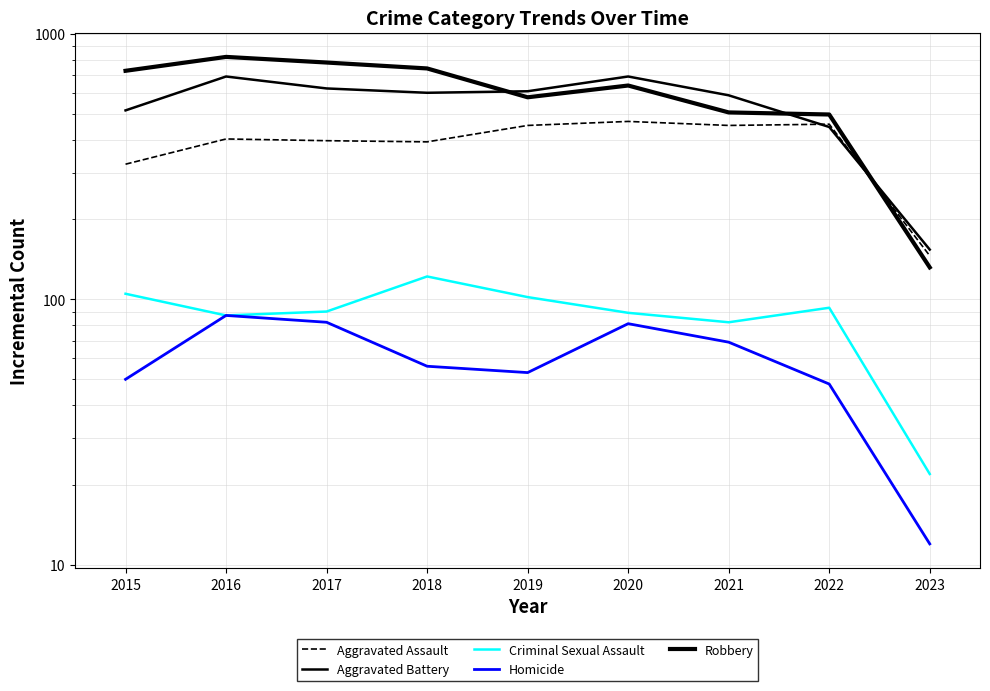

What is the minimum value for Aggravated Assault?

146